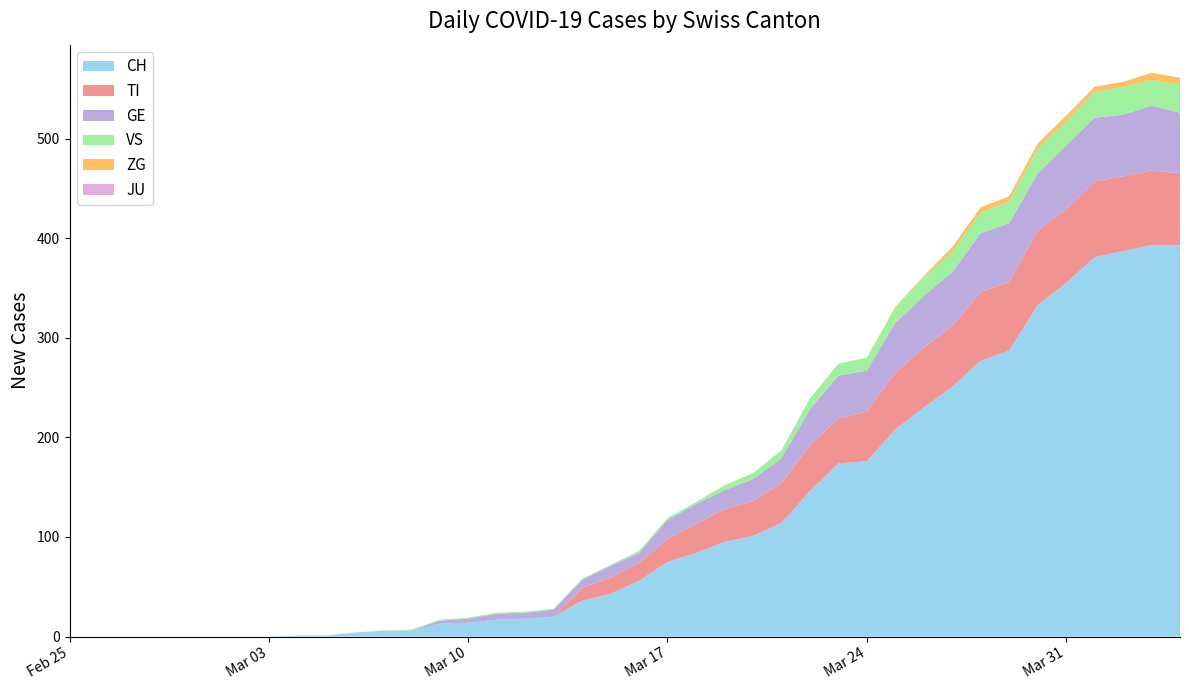

Reading right to left, what are all the values shown in this chart?

CH: 393	393	387	381	355	333	287	277	251	230	208	176	174	146	114	101	95	84	75	56	43	36	20	18	17	14	13	6	6	4	1	1	0	0	0	0	0	0	0	0
TI: 72	75	75	76	74	75	69	69	61	60	57	50	45	46	40	35	33	29	23	18	16	13	0	0	0	0	0	0	0	0	0	0	0	0	0	0	0	0	0	0
GE: 61	65	62	64	64	57	59	59	54	52	50	41	43	36	25	22	19	20	19	10	12	8	7	6	6	4	3	0	0	0	0	0	0	0	0	0	0	0	0	0
JU: 0	0	0	0	0	0	0	0	0	0	0	0	0	0	0	0	0	0	0	0	0	0	0	0	0	0	0	0	0	0	0	0	0	0	0	0	0	0	0	0
VS: 28	26	28	26	24	25	22	21	20	19	15	13	12	11	8	6	5	2	2	2	1	1	1	1	1	1	1	1	0	0	0	0	0	0	0	0	0	0	0	0
ZG: 7	7	5	5	6	5	5	5	5	1	1	0	0	0	0	0	0	0	0	0	0	0	0	0	0	0	0	0	0	0	0	0	0	0	0	0	0	0	0	0